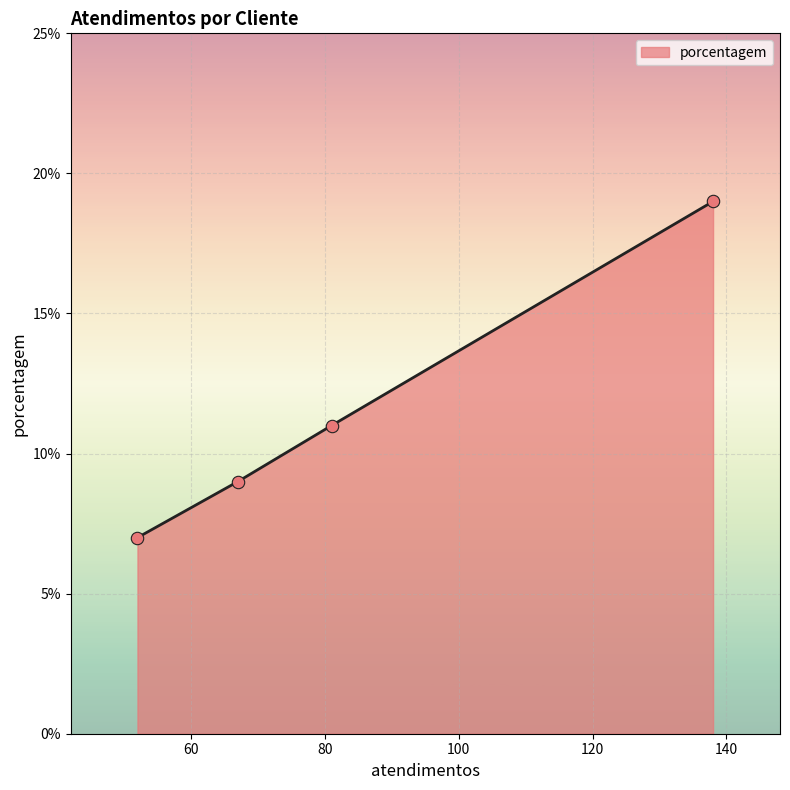

True or false: the data has more than 2 interior local peaks.

False